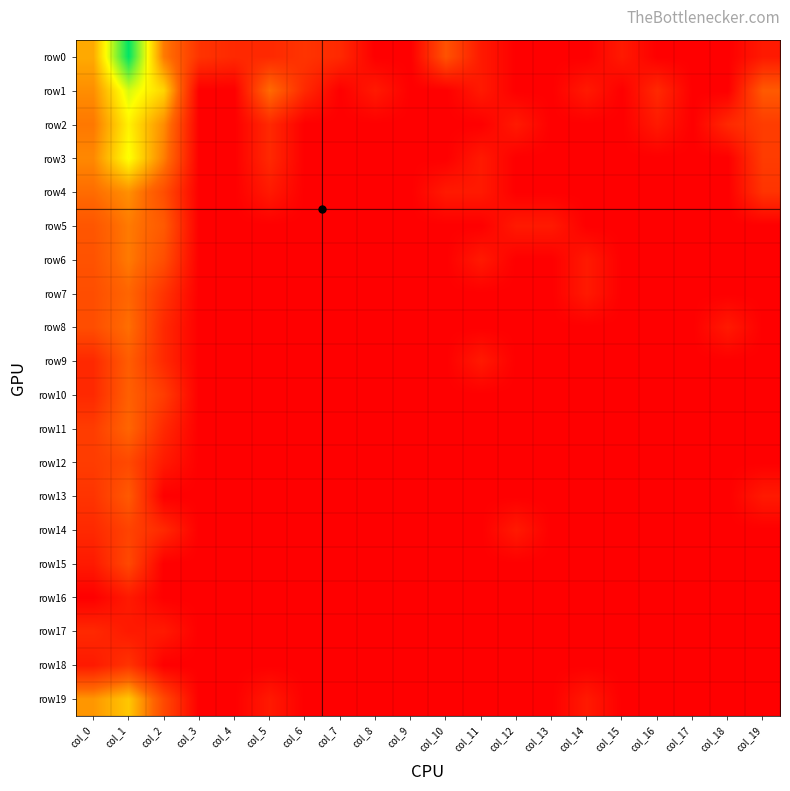

What is the maximum value shown in the chart?

8.2